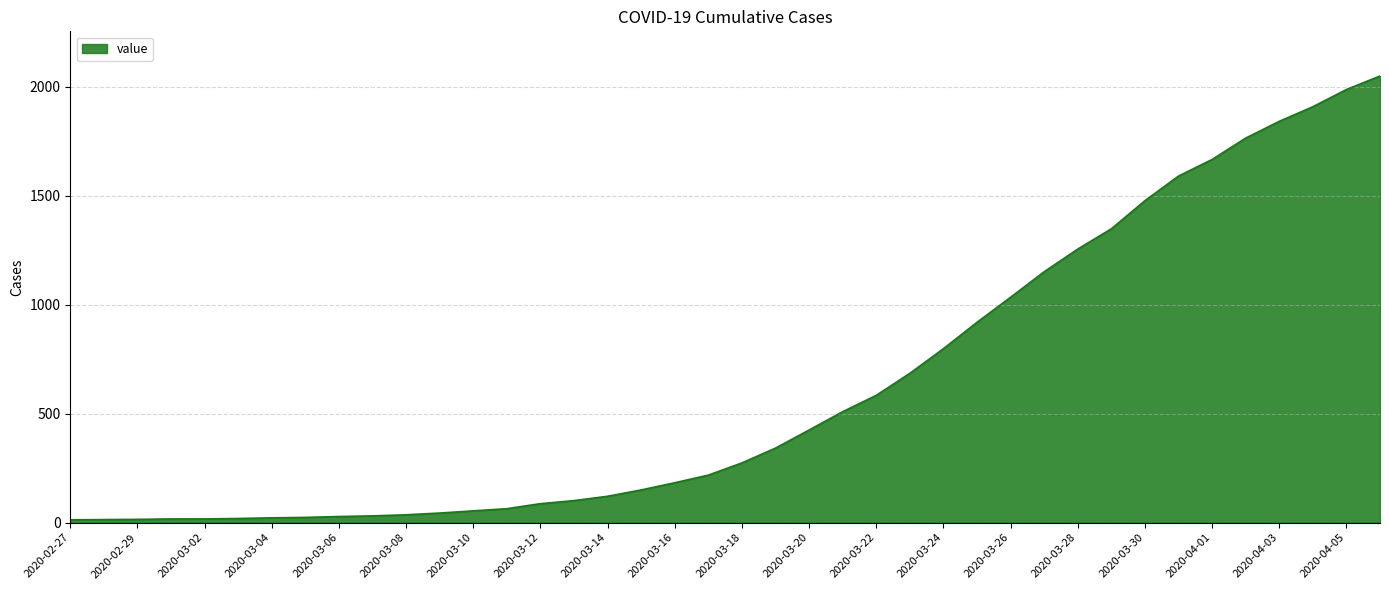

How many values are below 274?

20